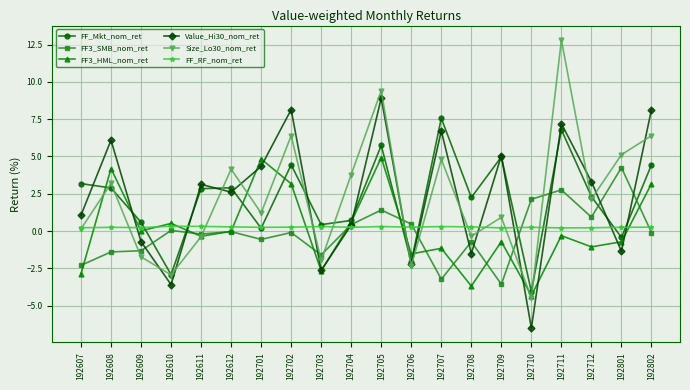

Where do Value_Hi30_nom_ret and Size_Lo30_nom_ret first cross each other?

192609 and 192610